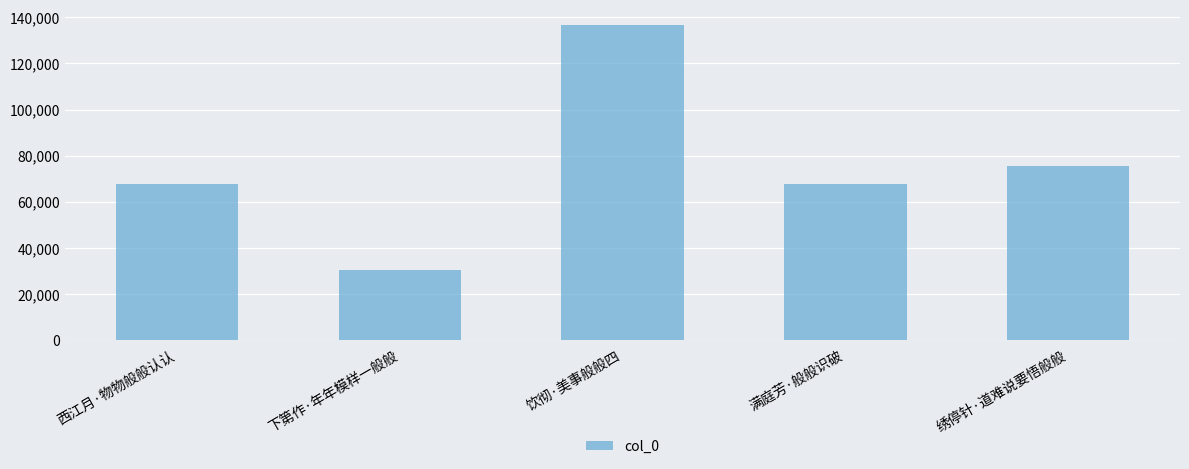

True or false: the data shows 41850 at 西江月·物物般般认认.

False